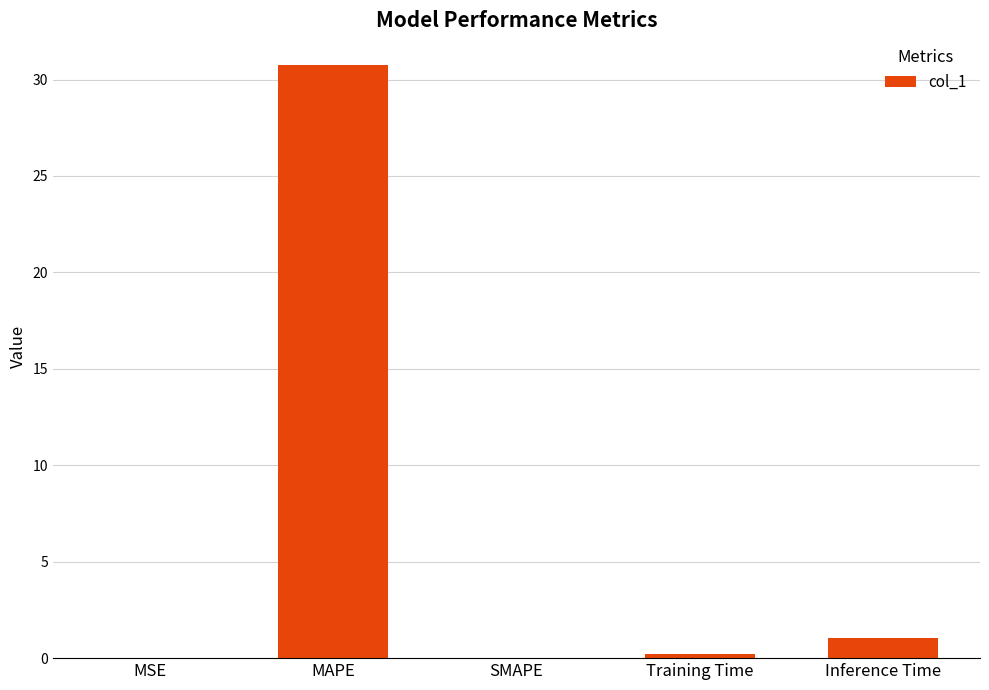

What is the maximum value shown in the chart?

30.8